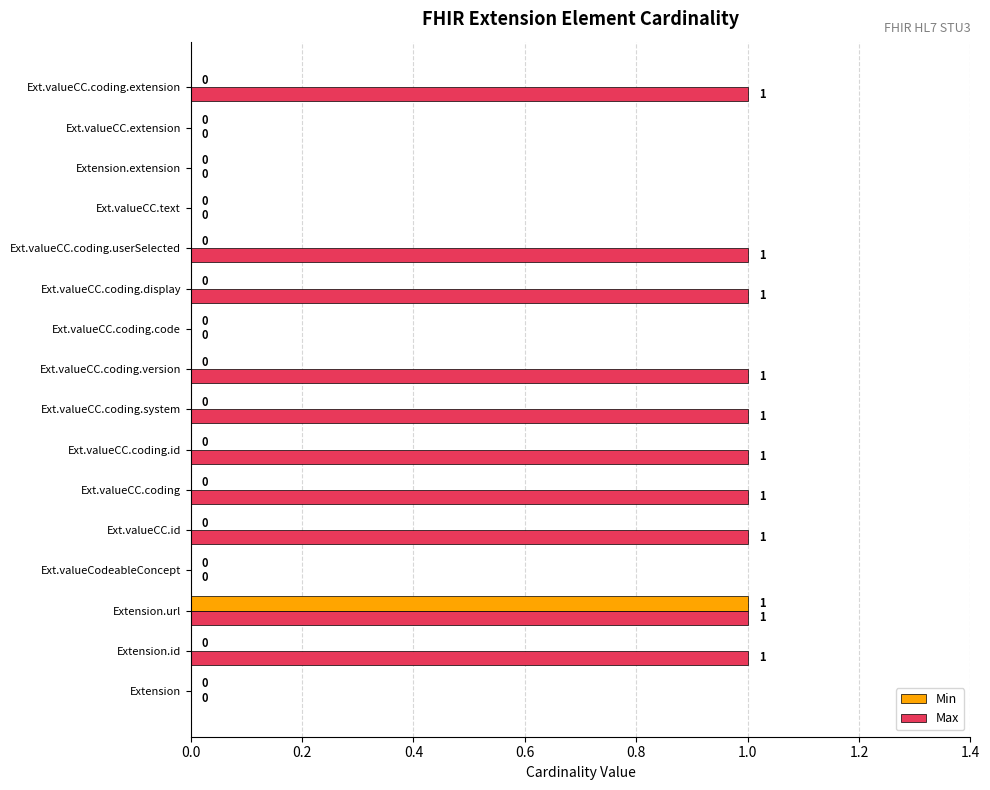

Which series has the largest total across all categories?

Max